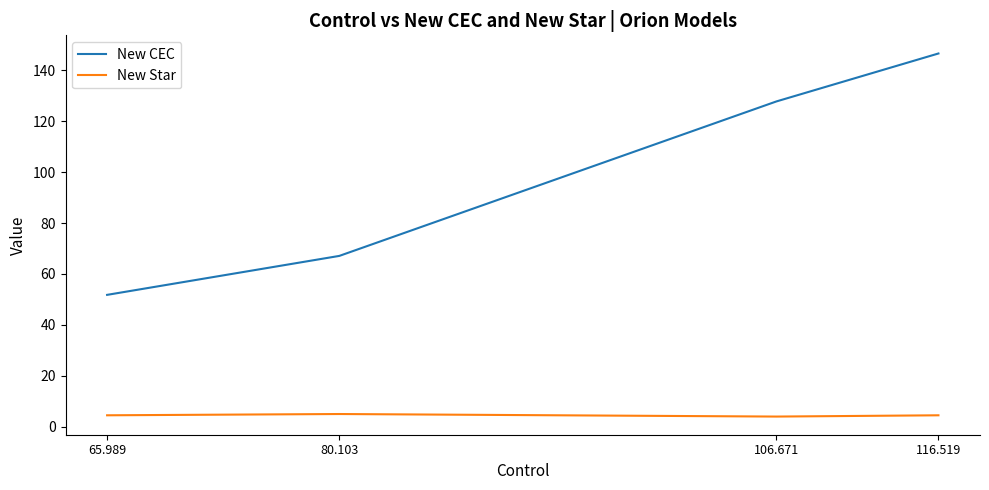

What is the spread (max minus min) of values at 116.519?

142.1